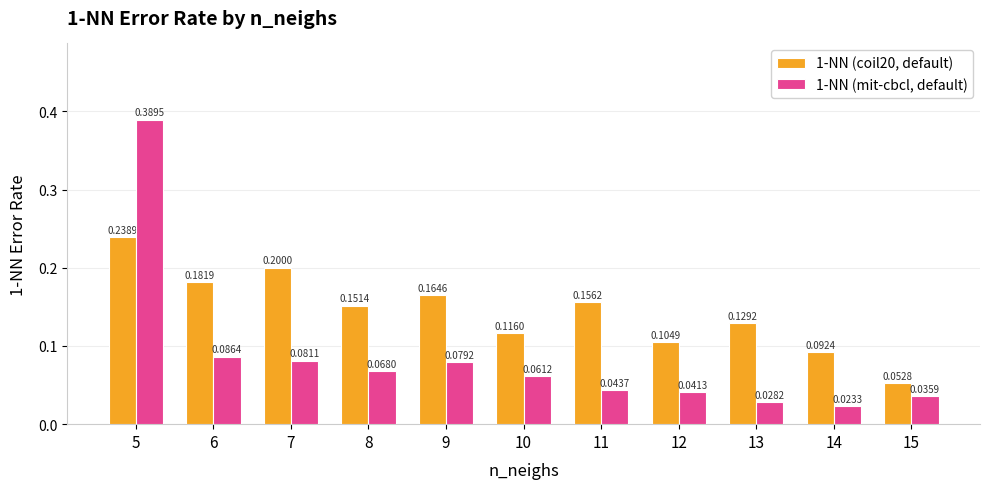

How many distinct data groups are displayed?

2